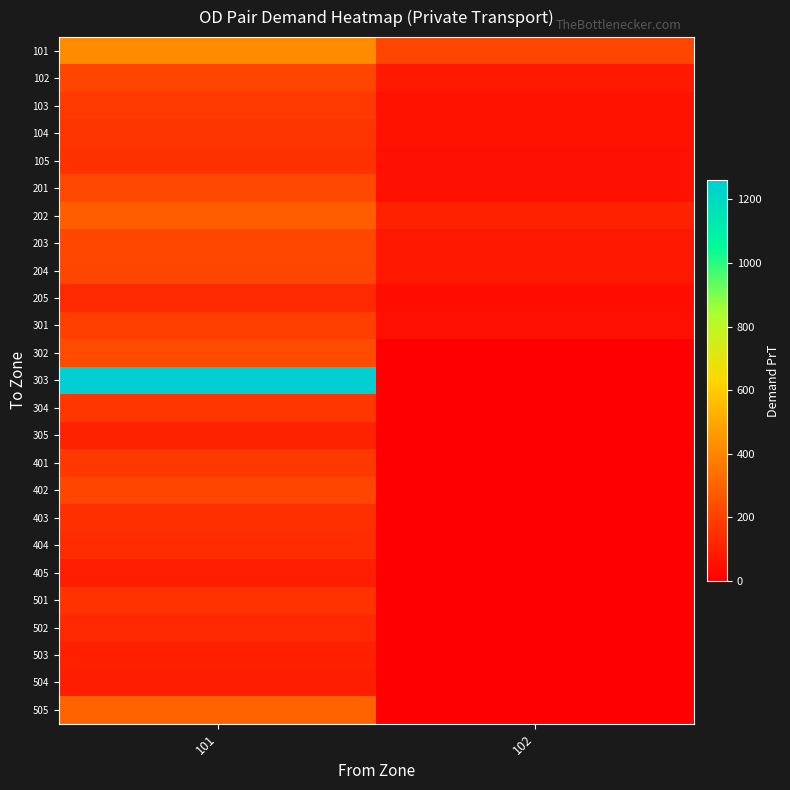

Reading left to right, list all the values displayed in this chart.

101: 101=419.5	102=215.3
102: 101=213.9	102=77.9
103: 101=175.3	102=59.3
104: 101=164.5	102=57.2
105: 101=151.2	102=52.9
201: 101=221.2	102=56.6
202: 101=283.5	102=103.4
203: 101=218.2	102=74.9
204: 101=214.4	102=75.8
205: 101=125.9	102=42.3
301: 101=194.4	102=48.9
302: 101=230.0	102=0.0
303: 101=1261.4	102=0.0
304: 101=166.9	102=0.0
305: 101=106.9	102=0.0
401: 101=169.0	102=0.0
402: 101=212.8	102=0.0
403: 101=150.2	102=0.0
404: 101=137.3	102=0.0
405: 101=94.2	102=0.0
501: 101=154.4	102=0.0
502: 101=124.1	102=0.0
503: 101=99.0	102=0.0
504: 101=92.2	102=0.0
505: 101=302.8	102=0.0